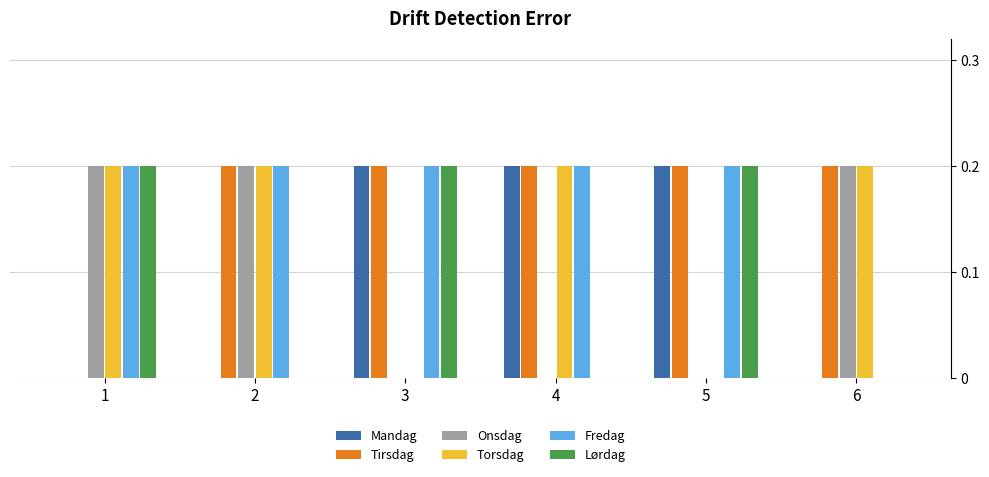

What is the sum of all Lørdag values?

3